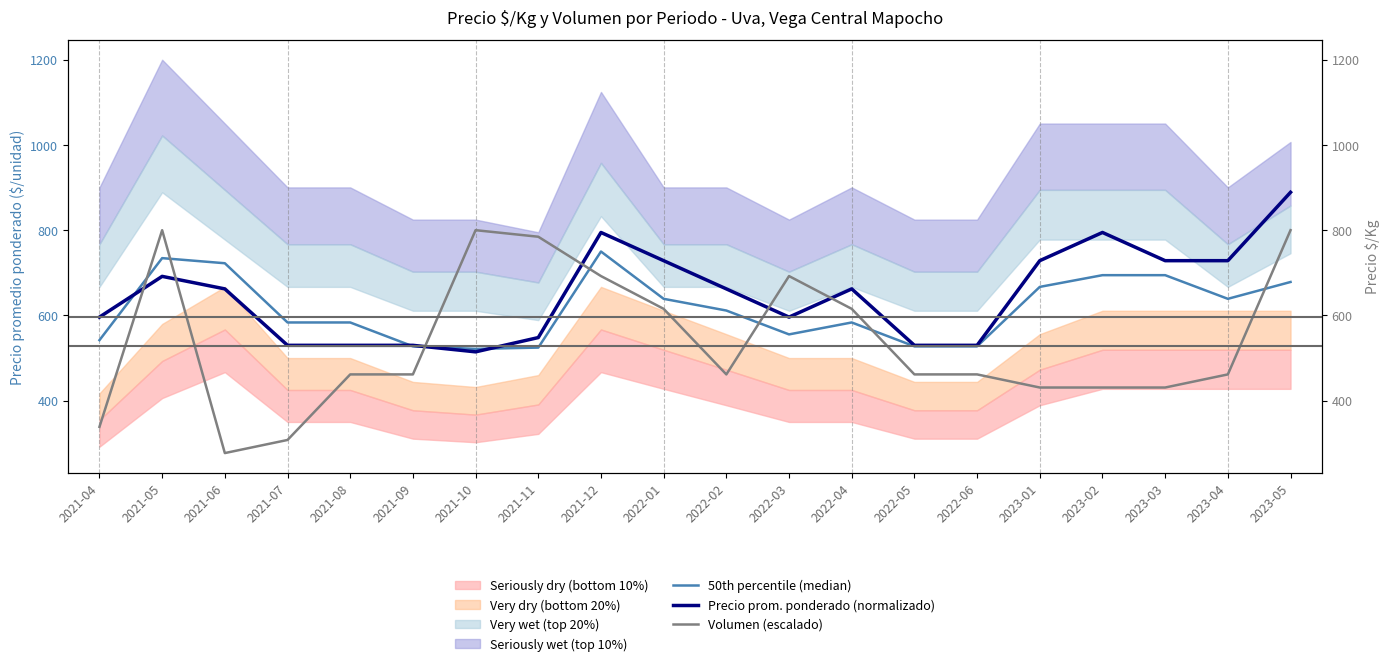

At which category is the sum across all series the highest?

2023-05